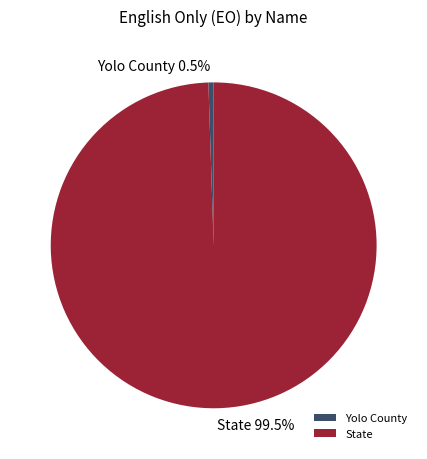

What is the ratio of the value at State to the value at Yolo County?

192.1